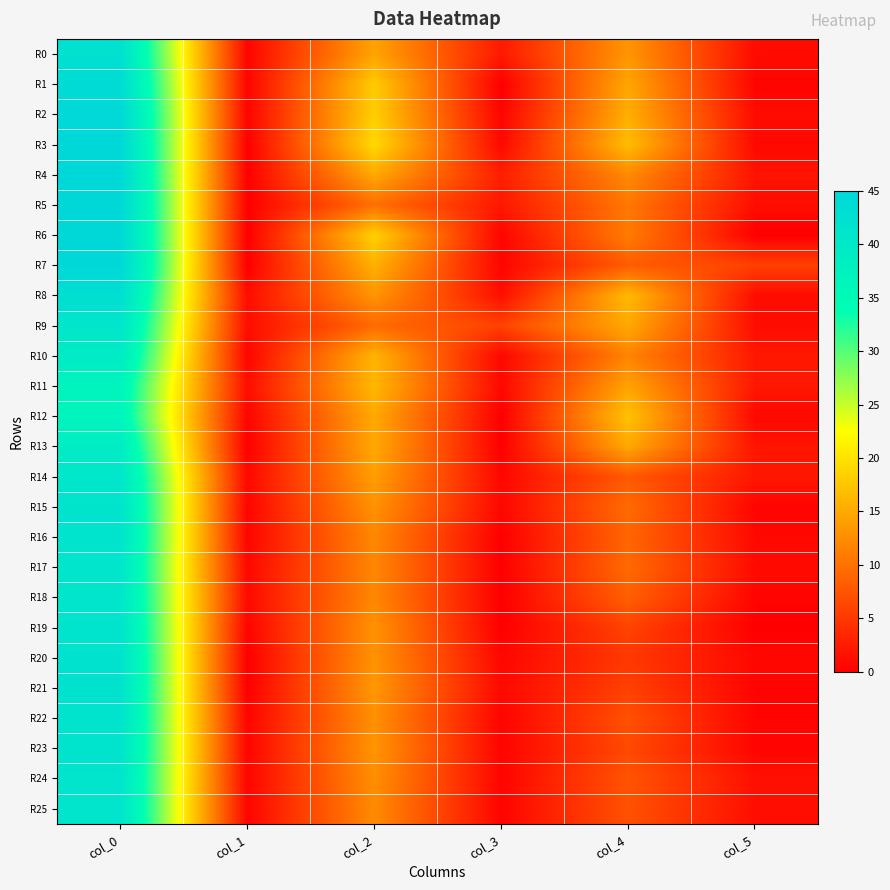

At how many categories does at least one series exceed 9?

3